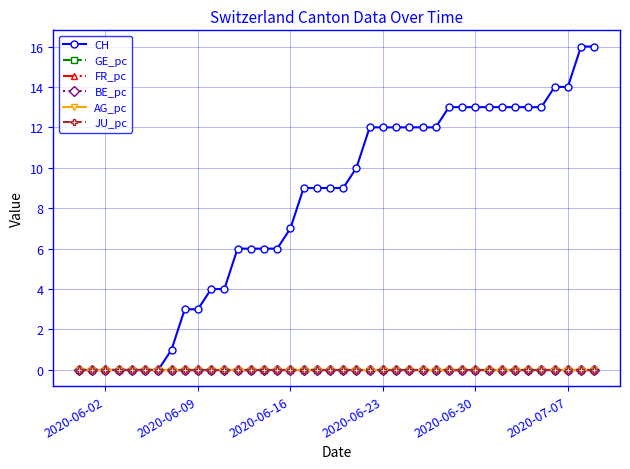

How many series are shown in this chart?

6